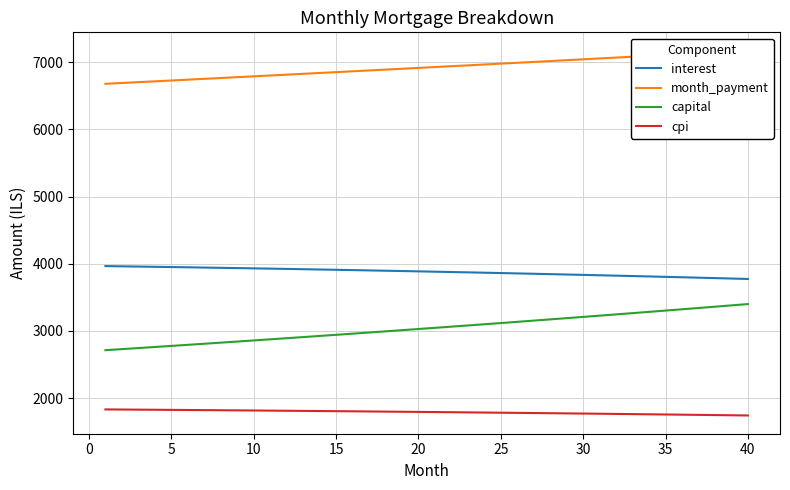

At how many categories does at least one series exceed 2416?

40